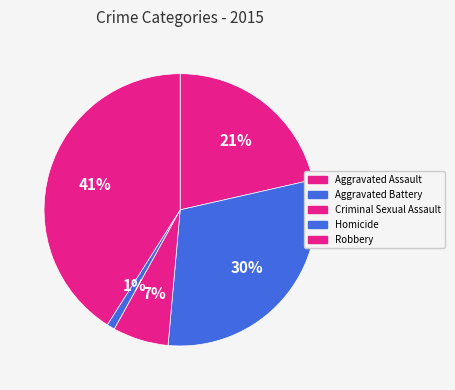

True or false: Aggravated Battery accounts for 30% of the total.

True